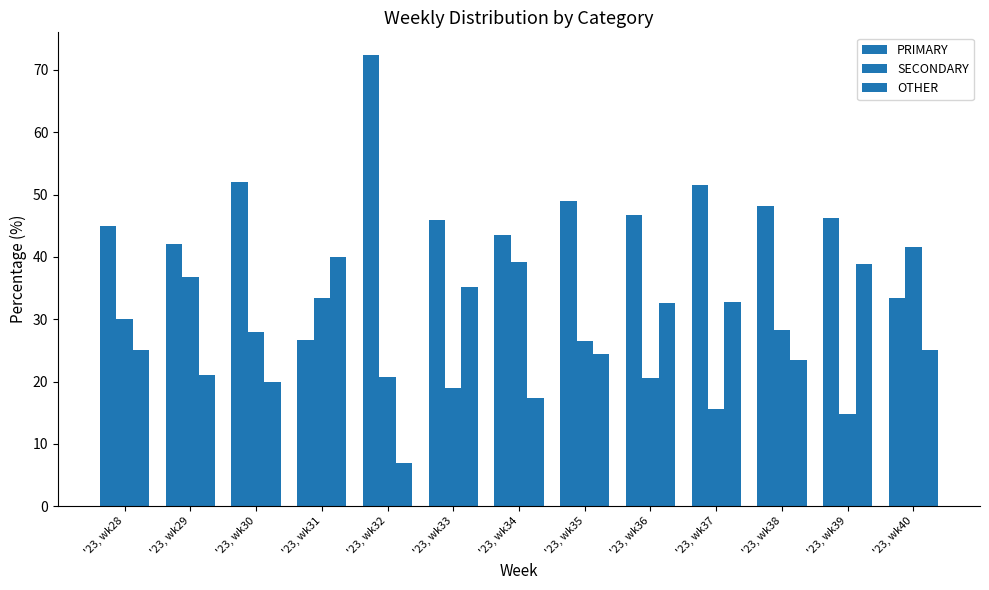

Does the chart contain stacked bars?

No